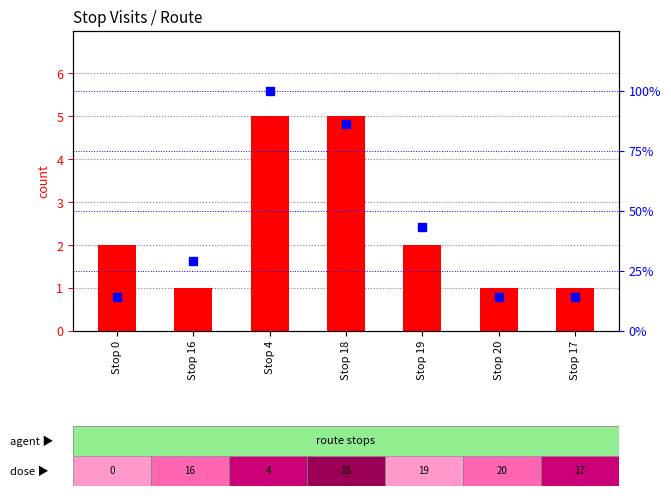

What is the value of the count bar at the 4th from the left?

5